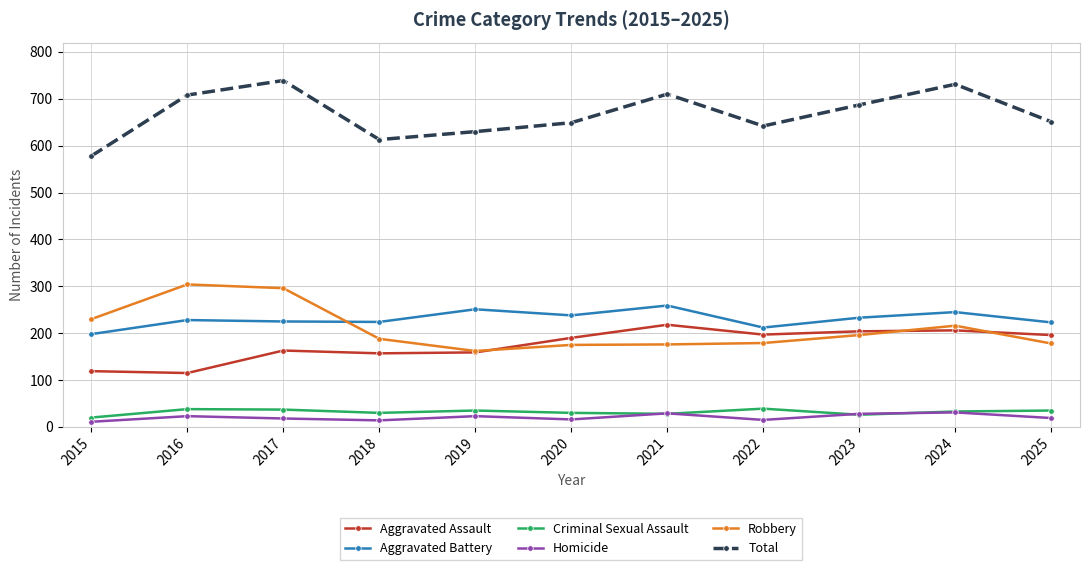

In Total, how many points are higher than both neighbors (excluding endpoints)?

3